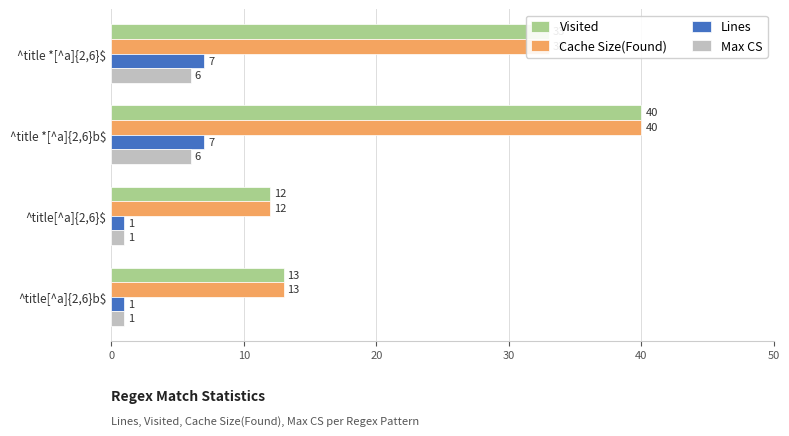

What is the maximum value for Max CS?

6